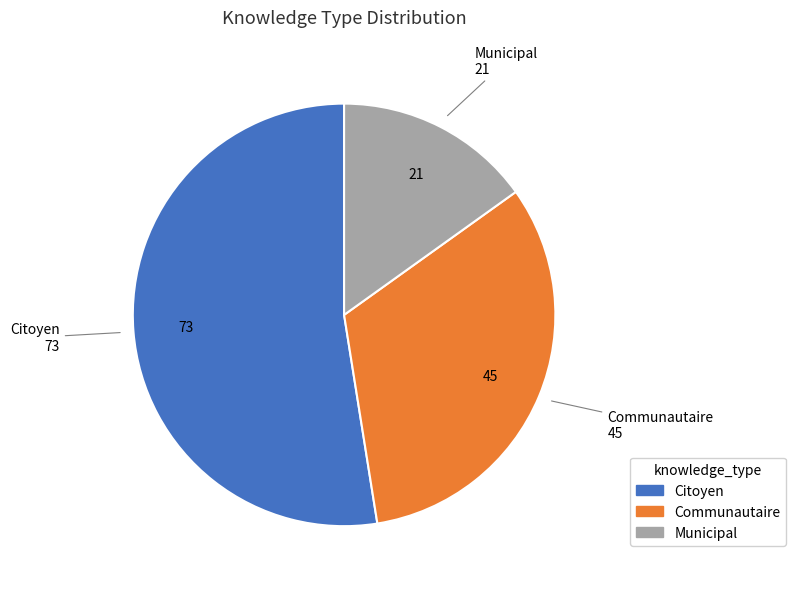

Count the number of slices in the pie.

3